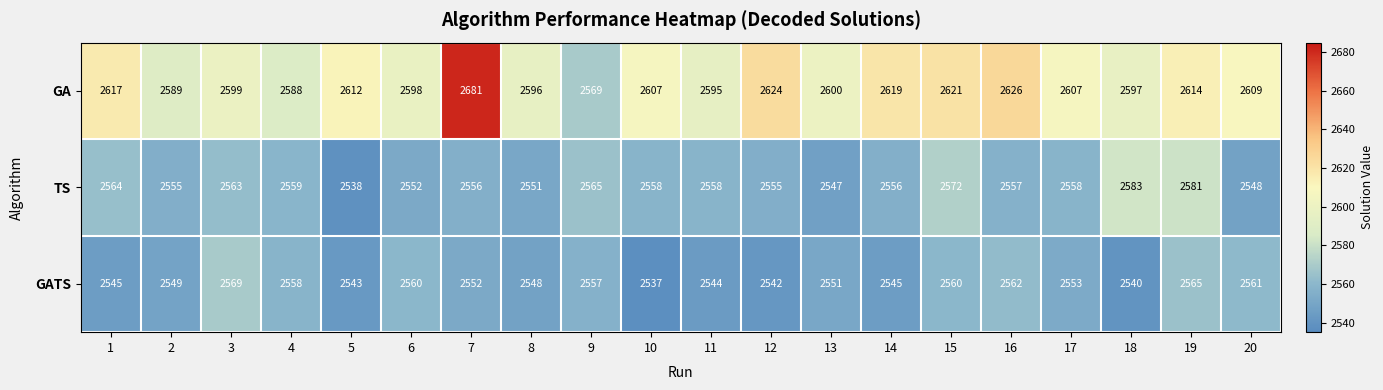

At which category does the chart reach its minimum across all series?

10